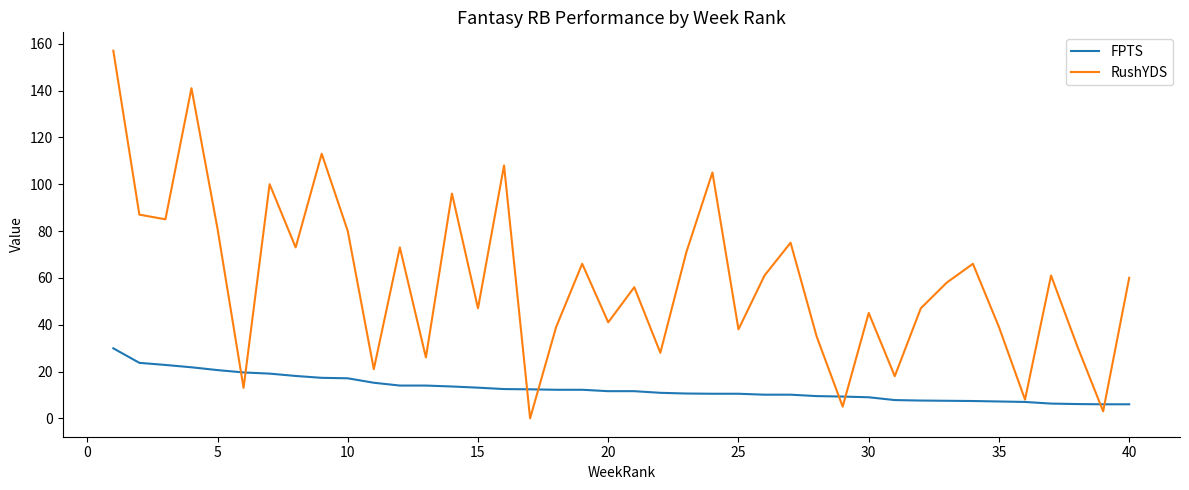

What is the lowest value of the FPTS series?

6.0